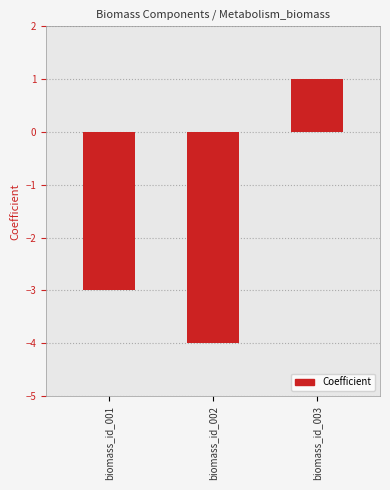

Does the chart contain stacked bars?

No